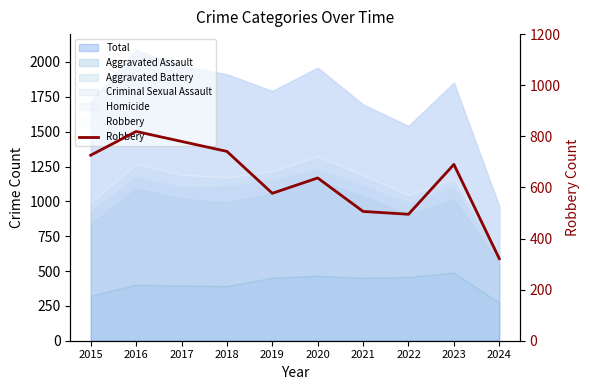

Does the chart have visible grid lines?

No